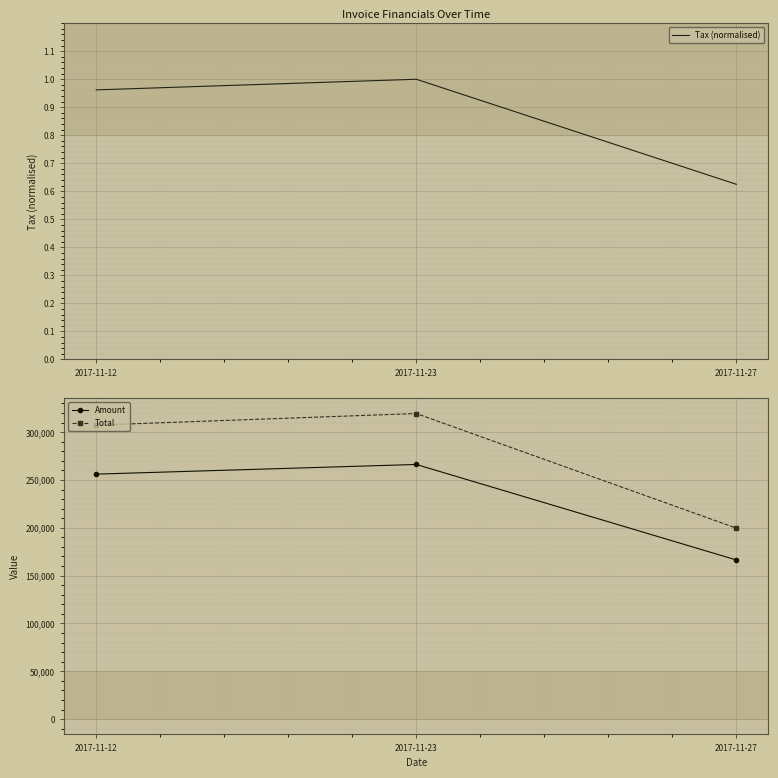

What are all the series names shown in the legend?

Tax (normalised), Amount, Total